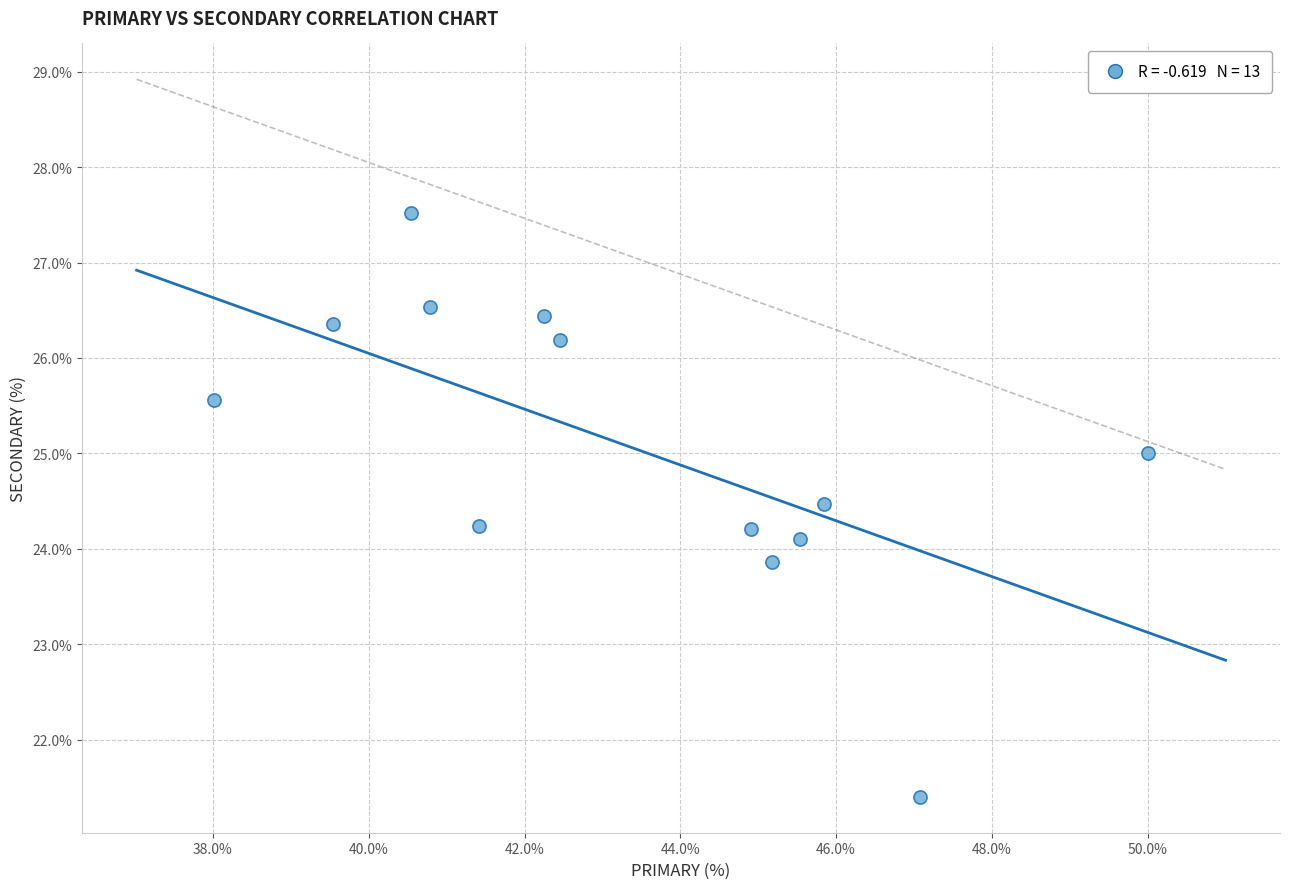

What is the range of X values (max minus min)?

12.0